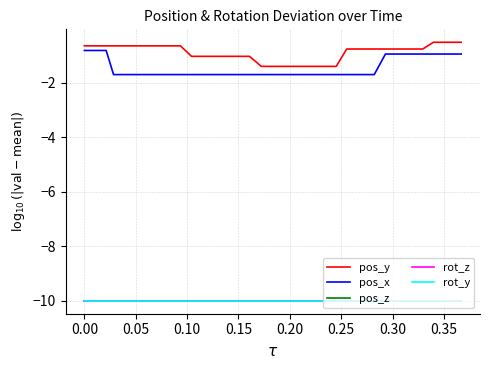

Does the chart display data point markers on the line(s)?

No